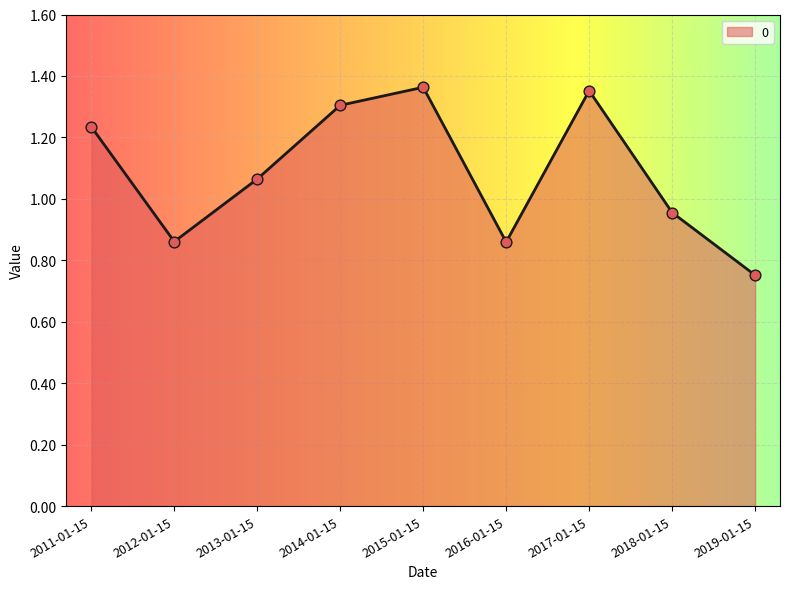

Which has a higher value, 2017-01-15 or 2019-01-15?

2017-01-15